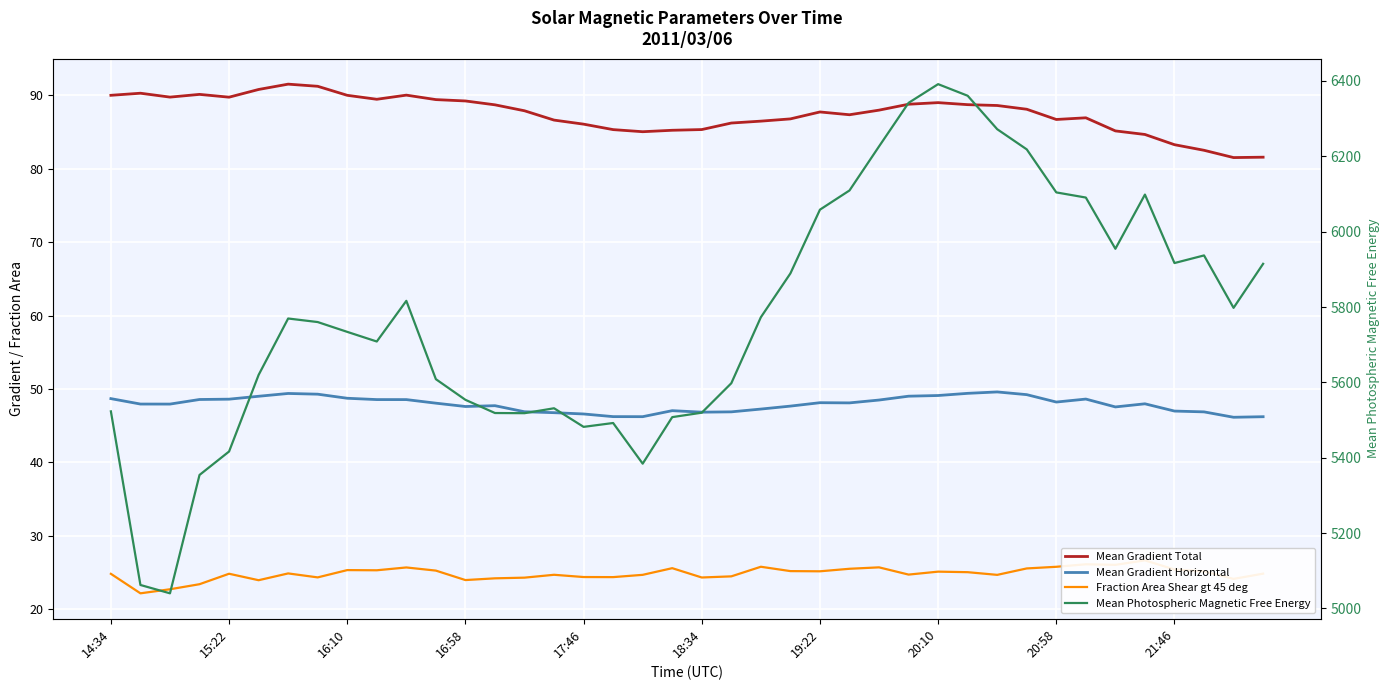

What is the value of the Mean Gradient Total point at the 22nd from the left?

86.2